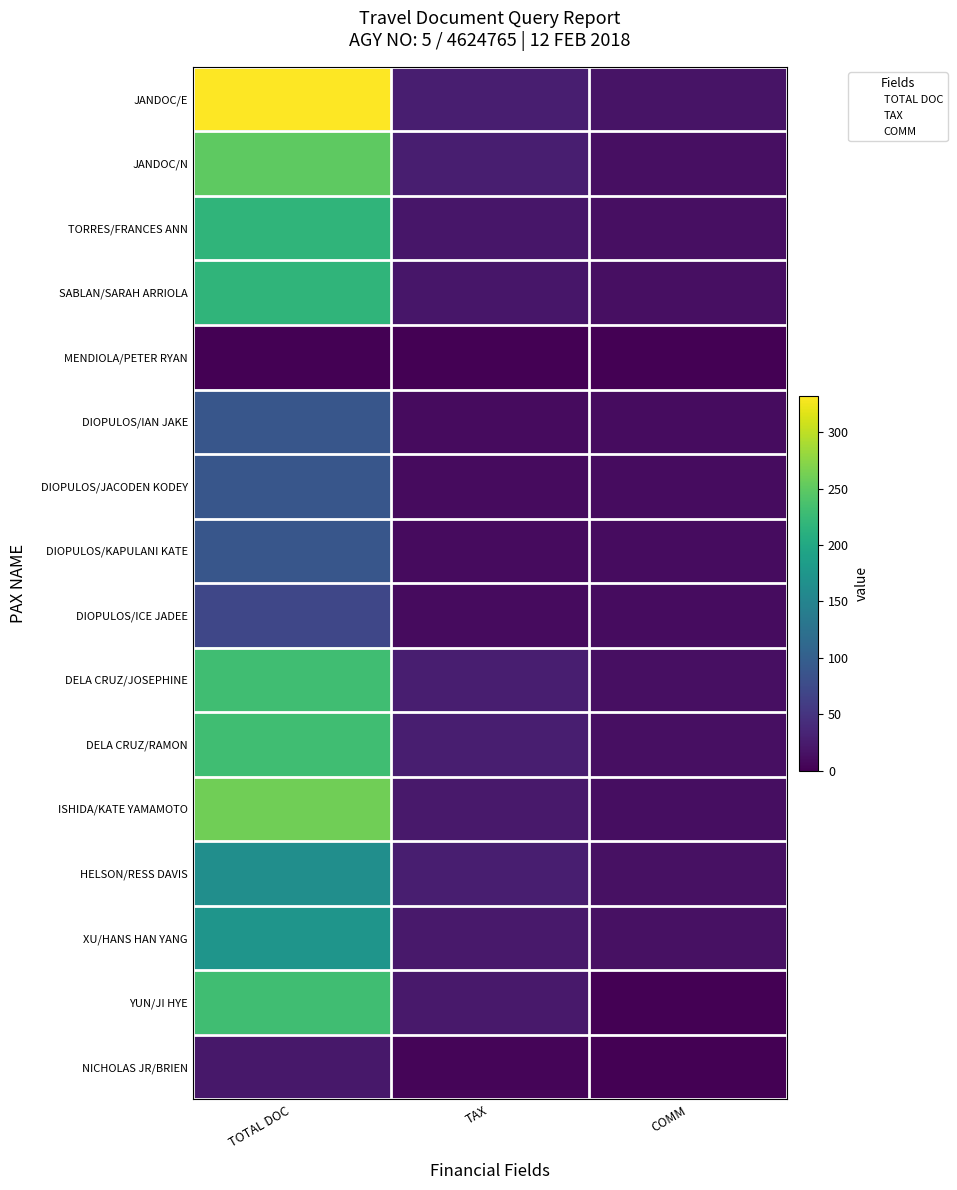

Reading left to right, transcribe all the data shown in this chart.

JANDOC/E: TOTAL DOC=332.5	TAX=27.8	COMM=17.5
JANDOC/N: TOTAL DOC=249.8	TAX=27.8	COMM=13.2
TORRES/FRANCES ANN: TOTAL DOC=218.0	TAX=20.2	COMM=13.8
SABLAN/SARAH ARRIOLA: TOTAL DOC=218.0	TAX=20.2	COMM=13.8
DIOPULOS/IAN JAKE: TOTAL DOC=89.0	TAX=10.1	COMM=10.9
DIOPULOS/JACODEN KODEY: TOTAL DOC=89.0	TAX=10.1	COMM=10.9
DIOPULOS/KAPULANI KATE: TOTAL DOC=89.0	TAX=10.1	COMM=10.9
DIOPULOS/ICE JADEE: TOTAL DOC=71.0	TAX=10.1	COMM=10.9
DELA CRUZ/JOSEPHINE: TOTAL DOC=230.0	TAX=28.5	COMM=13.5
DELA CRUZ/RAMON: TOTAL DOC=230.0	TAX=28.5	COMM=13.5
ISHIDA/KATE YAMAMOTO: TOTAL DOC=261.0	TAX=22.9	COMM=12.1
HELSON/RESS DAVIS: TOTAL DOC=164.0	TAX=28.5	COMM=14.5
XU/HANS HAN YANG: TOTAL DOC=173.0	TAX=22.9	COMM=15.0
YUN/JI HYE: TOTAL DOC=230.0	TAX=22.9	COMM=0.0
NICHOLAS JR/BRIEN: TOTAL DOC=22.0	TAX=4.8	COMM=0.0